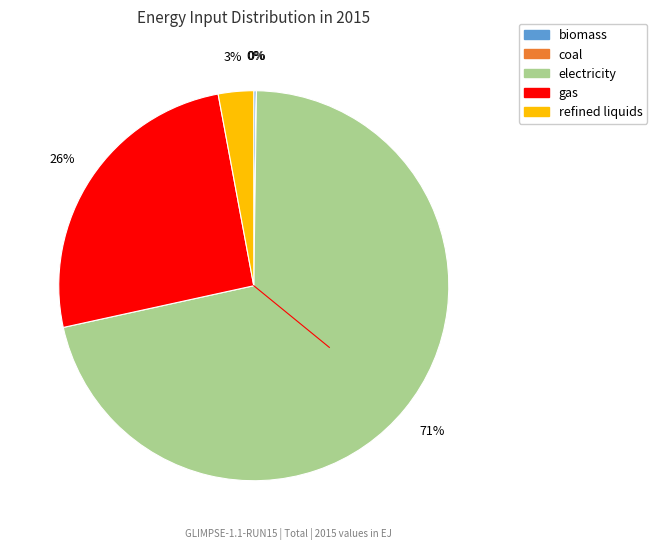

What is the majority slice?

electricity